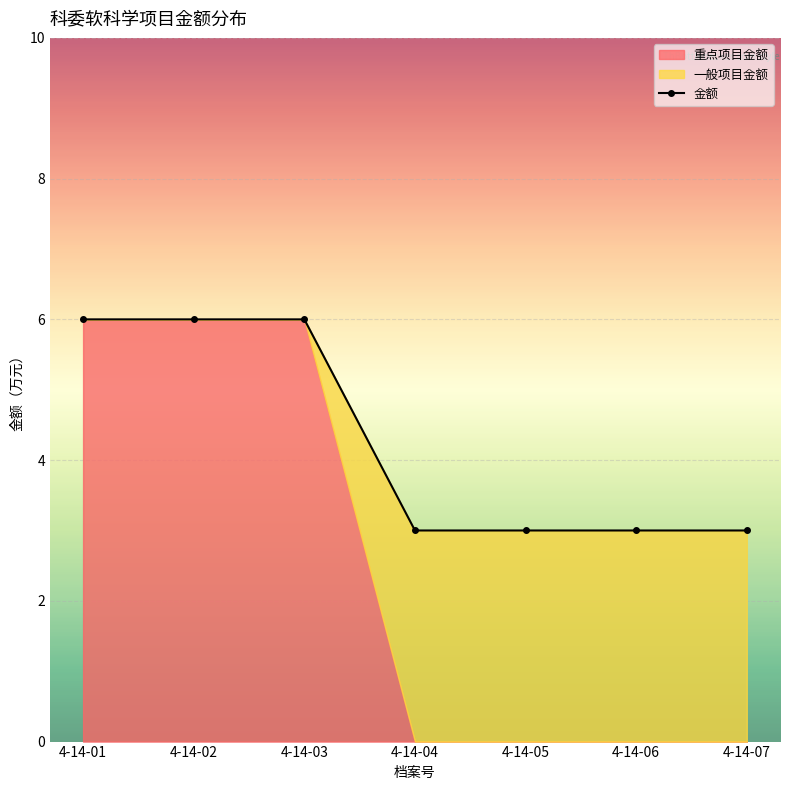

What is the sum of the 金额 values at 4-14-03 and 4-14-05?

9